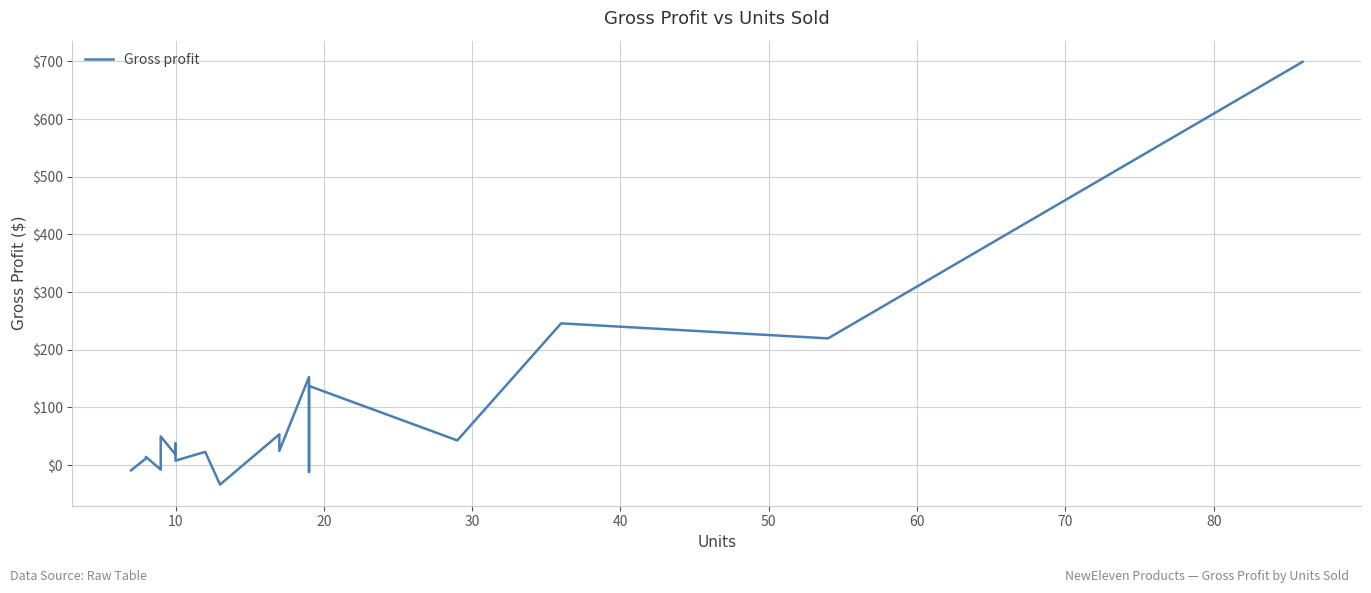

What is the greatest value displayed?

699.2